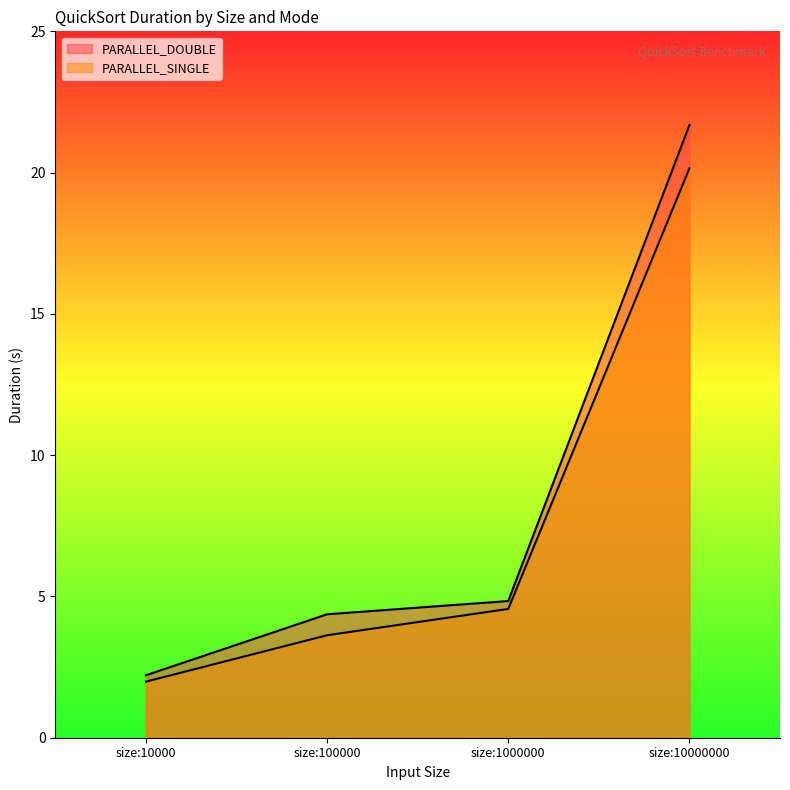

The PARALLEL_DOUBLE series shows 2.2 at size:10000. True or false?

True